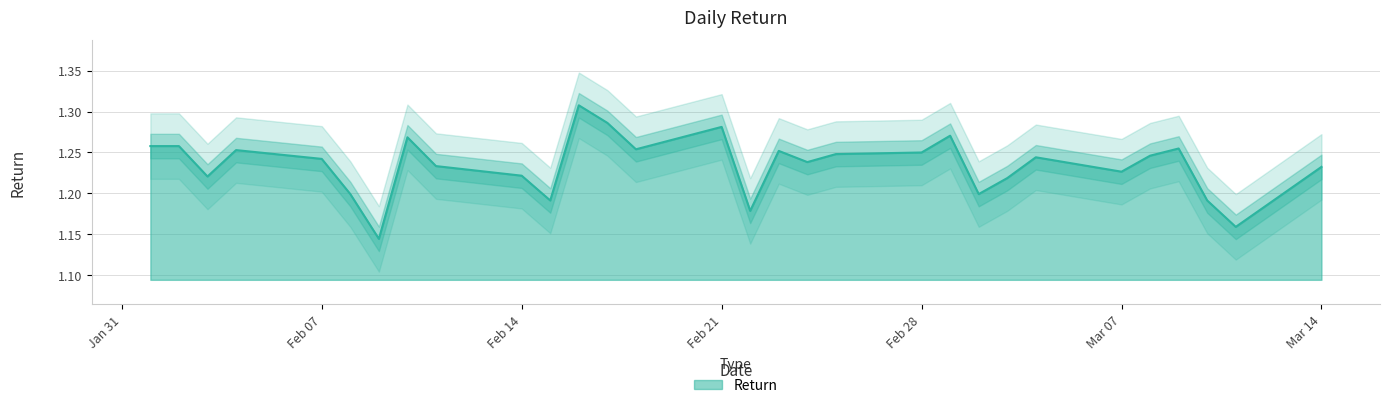

What is the value of the 19th point from the left?

1.2